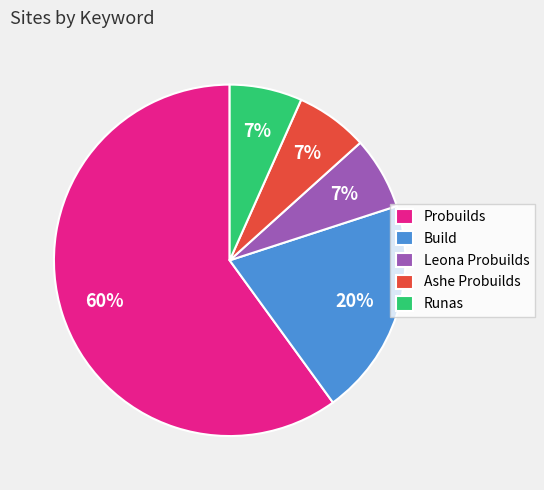

Is the sum of Ashe Probuilds and Leona Probuilds greater than half?

No